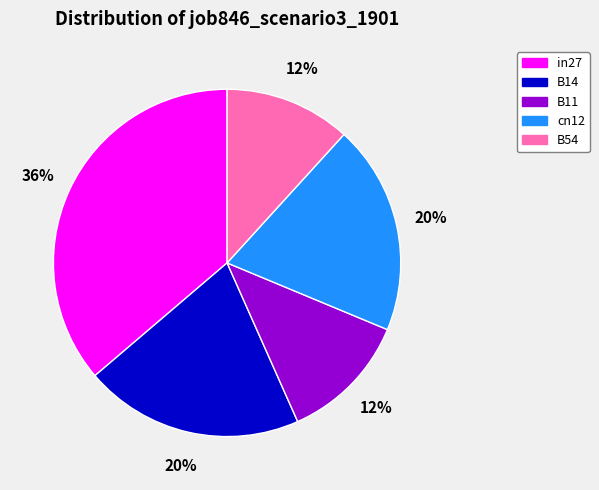

To the nearest percent, what is the difference between the largest and smallest slice percentages?

24%